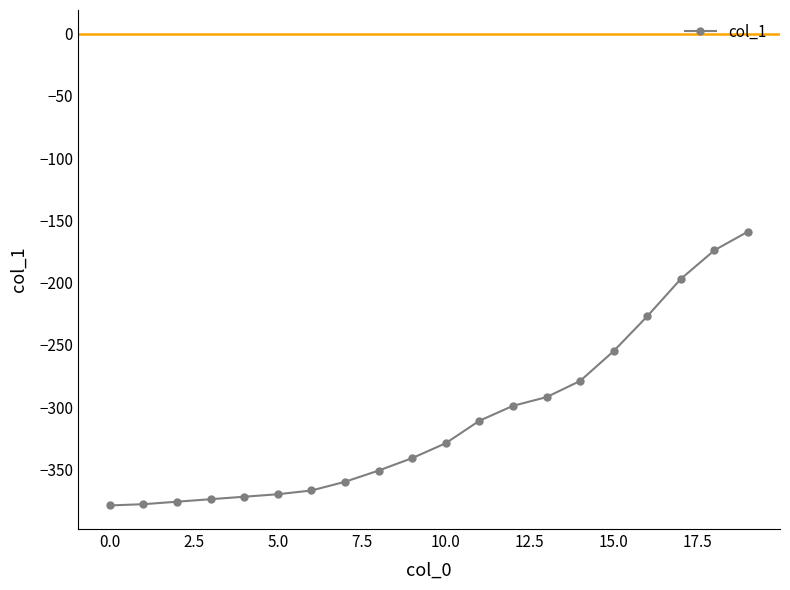

What is the difference between the second highest and second lowest values?

204